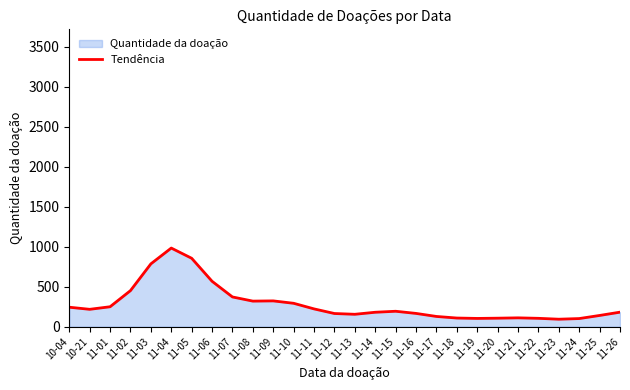

Reading left to right, list all the values displayed in this chart.

243.9	217.6	249.7	451.6	786.3	983.9	856.2	568.4	372.3	320.2	323.0	293.0	222.9	165.0	155.4	180.8	193.3	166.3	128.3	108.5	103.6	106.7	110.9	104.9	93.9	101.9	140.7	182.0